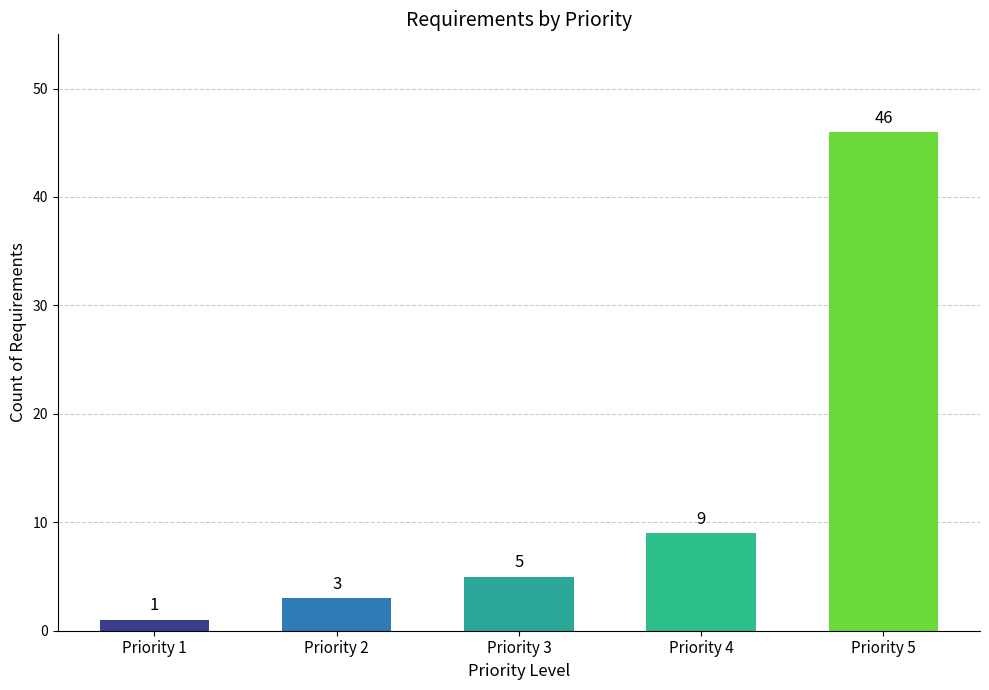

What is the difference between the maximum and minimum values?

45